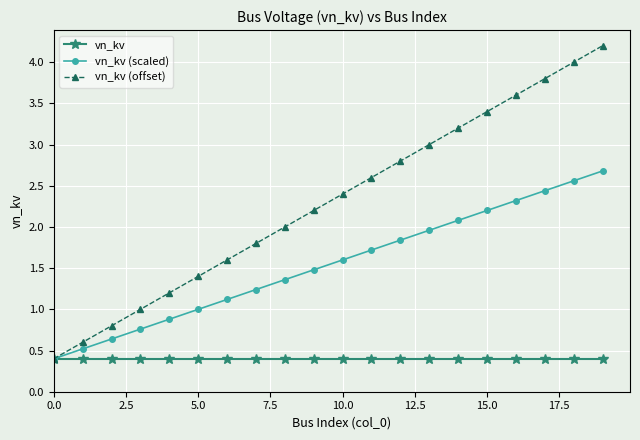

How many series are shown in this chart?

3